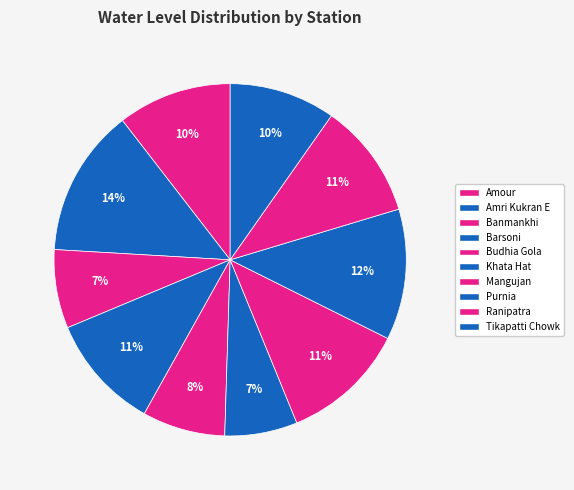

What is the change in value from Barsoni to Tikapatti Chowk?

-0.2